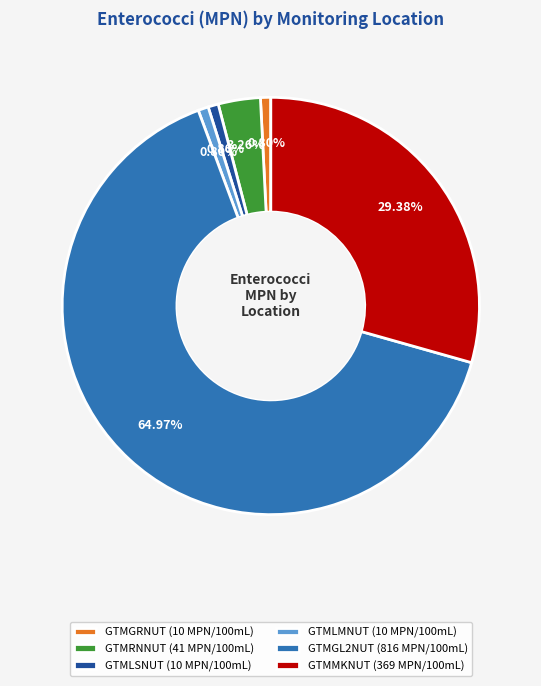

Count the number of slices in the pie.

6